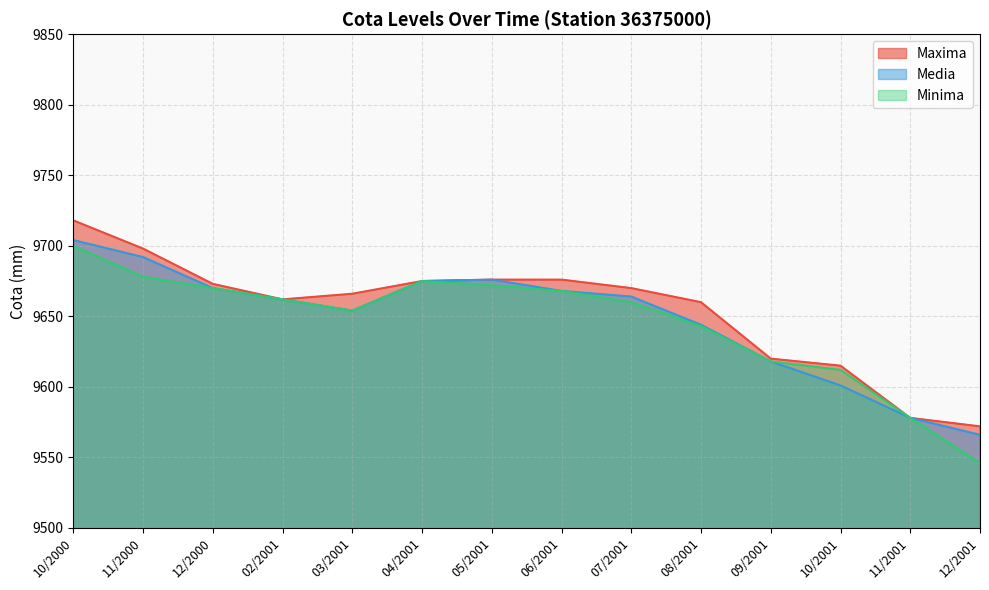

How many data points in Media are less than 9664?

7